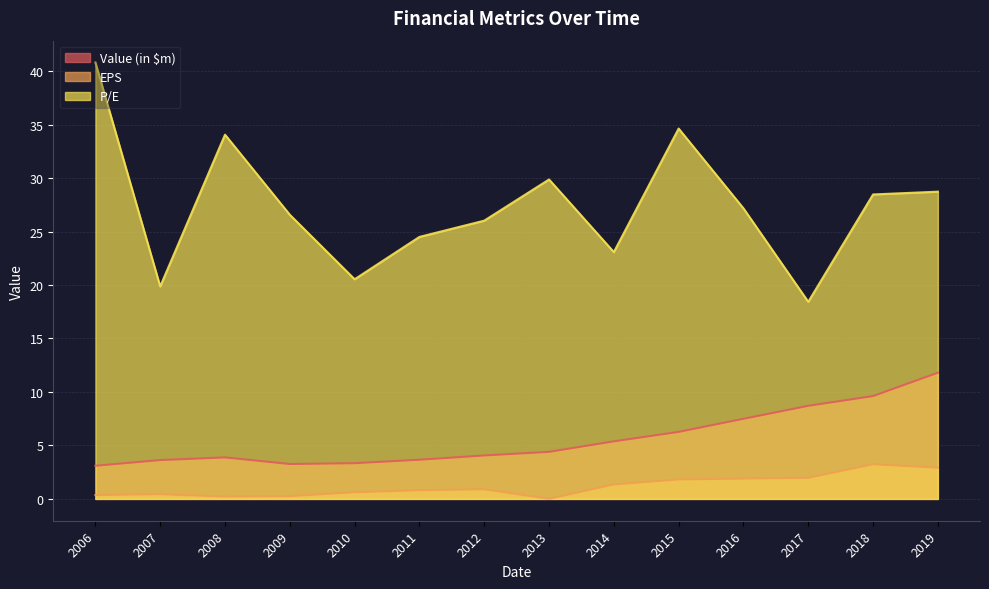

At which label is EPS closest to 1?

2012